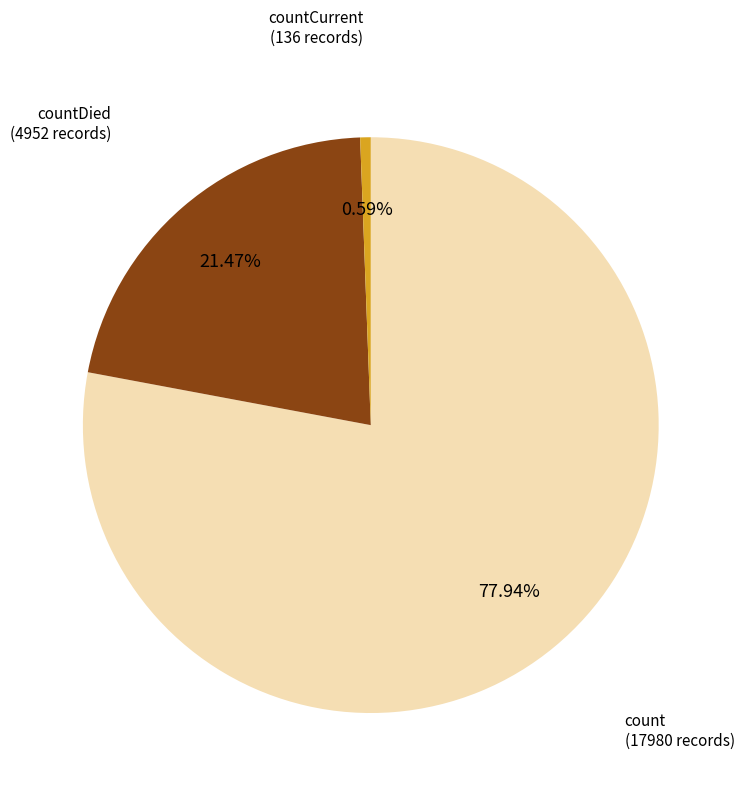

Does any single category account for the majority?

Yes